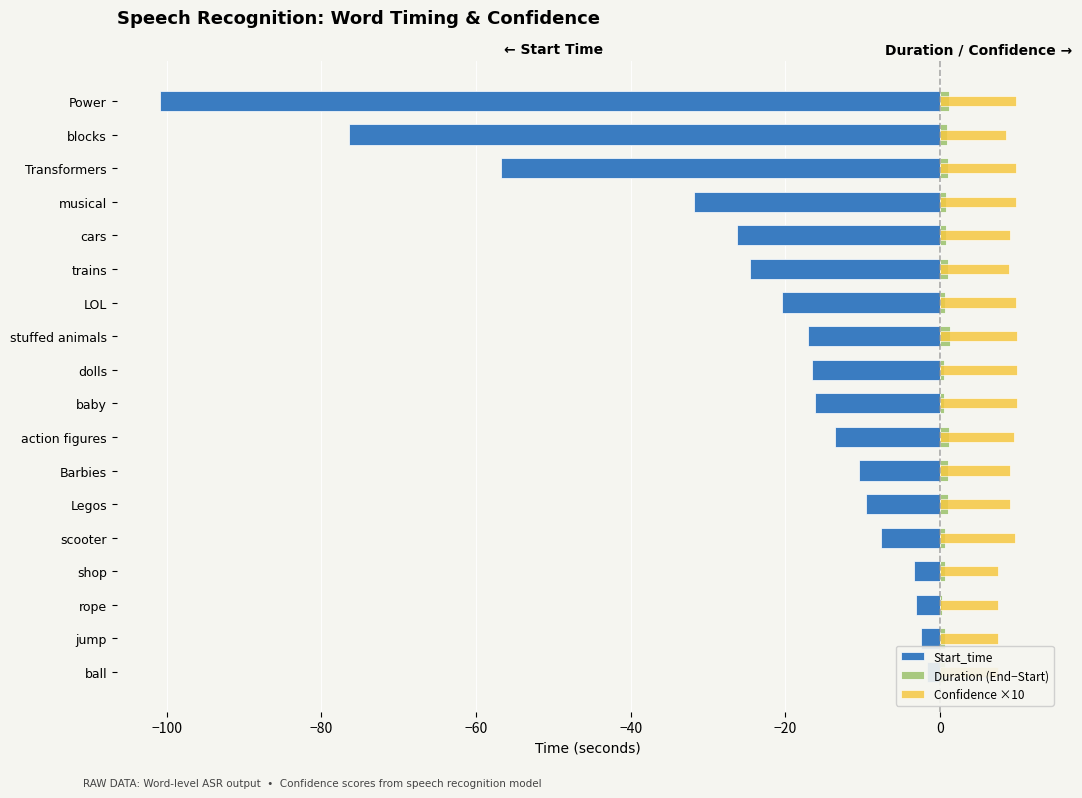

The value of Start_time at cars is -26.2. True or false?

True